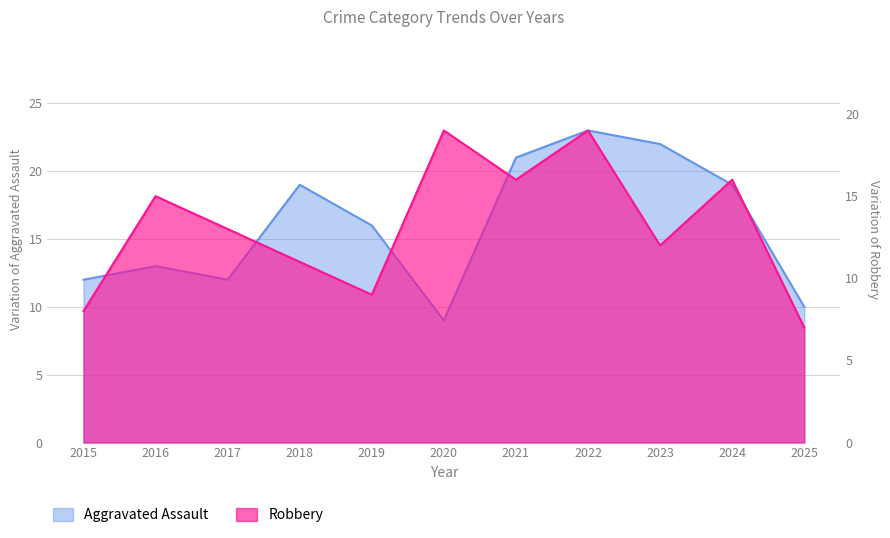

What is the greatest value displayed?

23